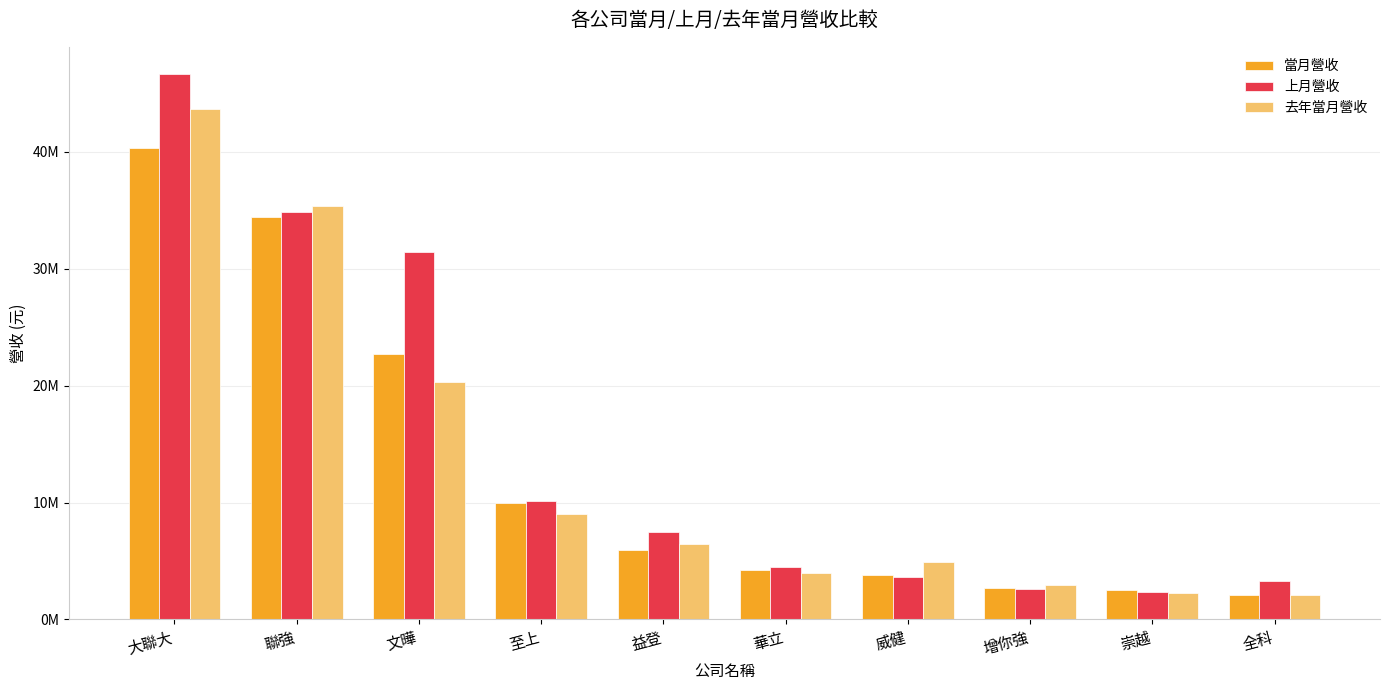

List the series in order of their peak value, highest first.

上月營收, 去年當月營收, 當月營收